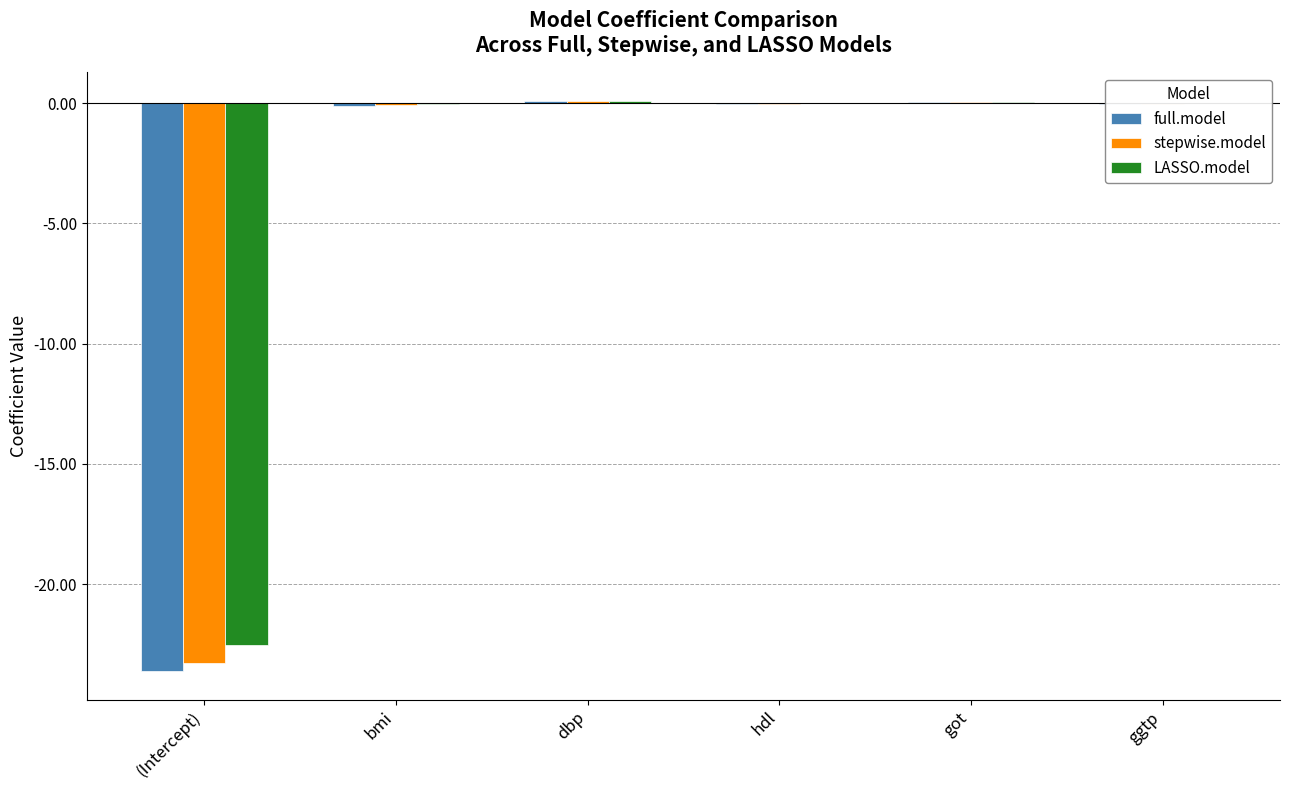

What is the average value of the LASSO.model series?

-3.7